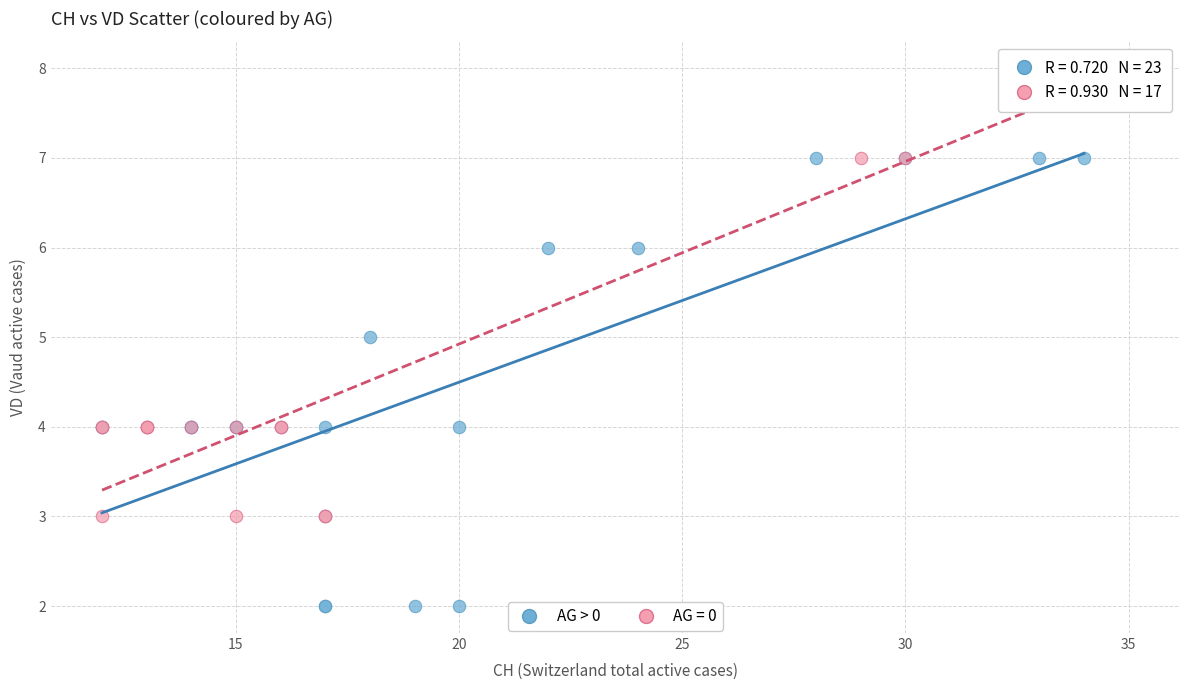

Which series reaches the minimum Y coordinate?

AG > 0